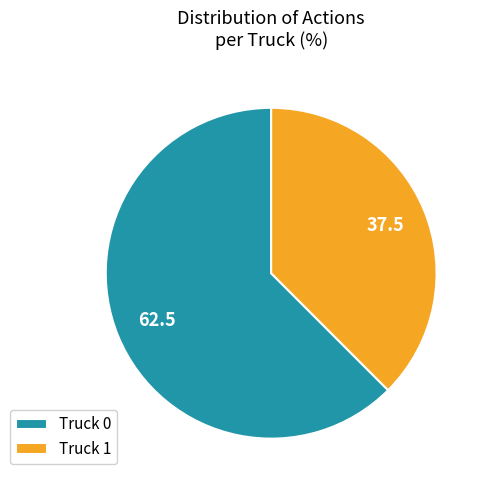

Which slice is the smallest?

Truck 1